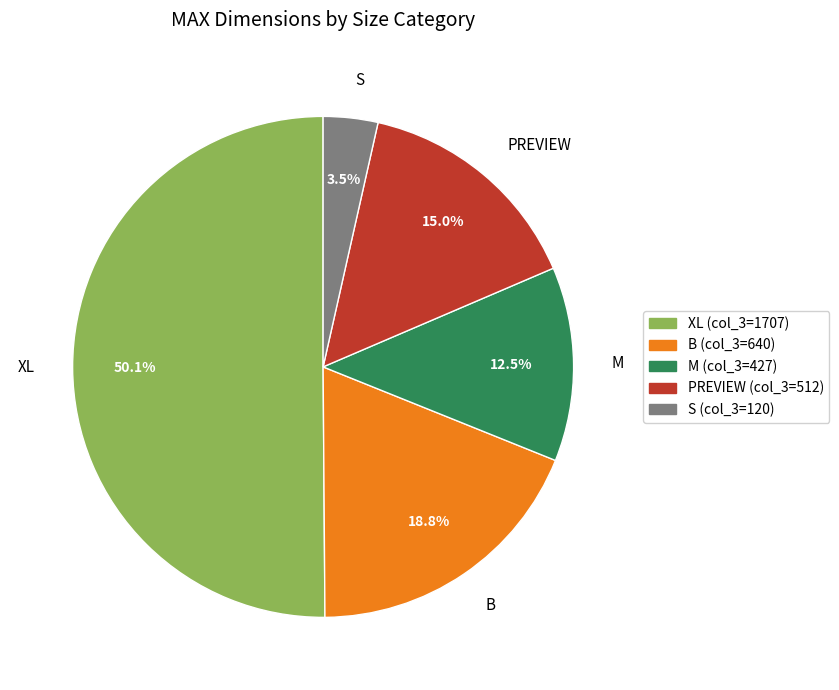

To the nearest percent, what is the difference between the largest and smallest slice percentages?

47%